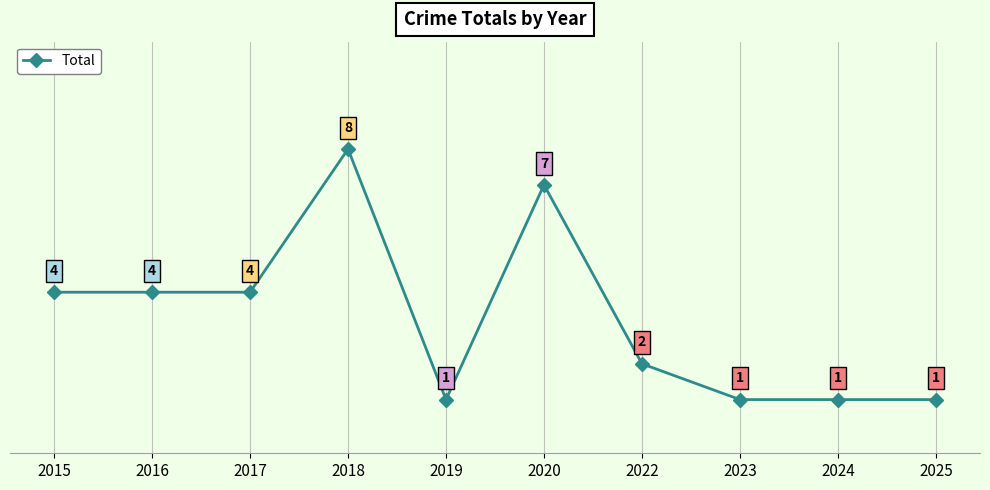

True or false: the data has more than 2 interior local peaks.

False